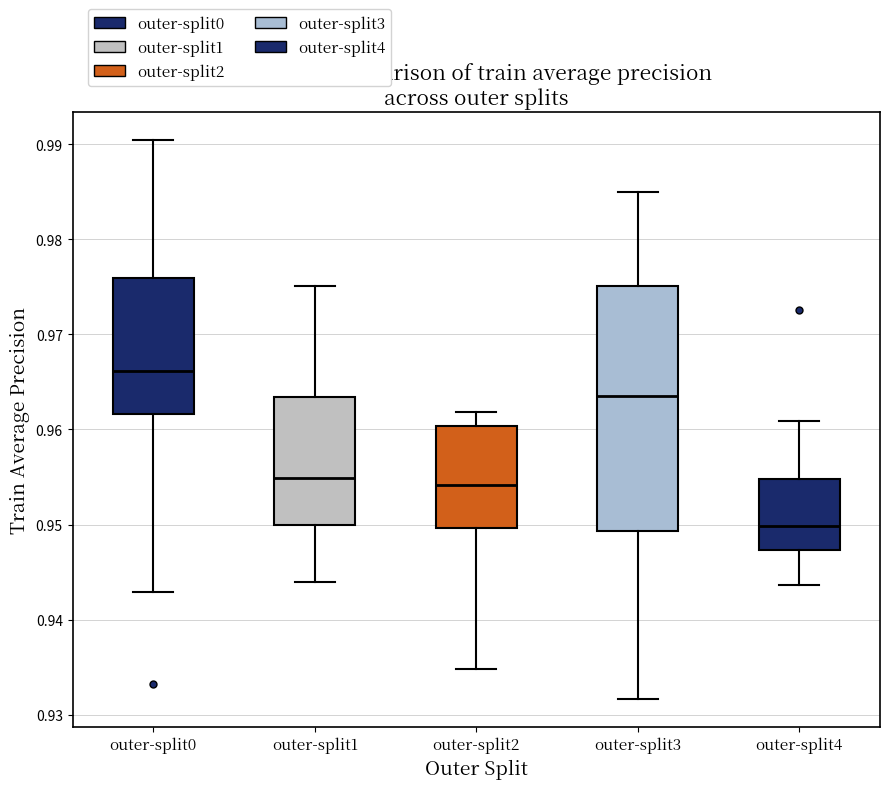

Reading left to right, transcribe this box plot: for each box, give where its median line is, the range the box spans, and where its two whiskers end, as read against the y-axis. The values are not printed on the chart, so give them approximately, as read against the axis.

outer-split0: median 0.966, box 0.962 to 0.976, whiskers 0.943 to 0.990
outer-split1: median 0.955, box 0.950 to 0.963, whiskers 0.944 to 0.975
outer-split2: median 0.954, box 0.950 to 0.960, whiskers 0.935 to 0.962
outer-split3: median 0.964, box 0.949 to 0.975, whiskers 0.932 to 0.985
outer-split4: median 0.950, box 0.947 to 0.955, whiskers 0.944 to 0.961